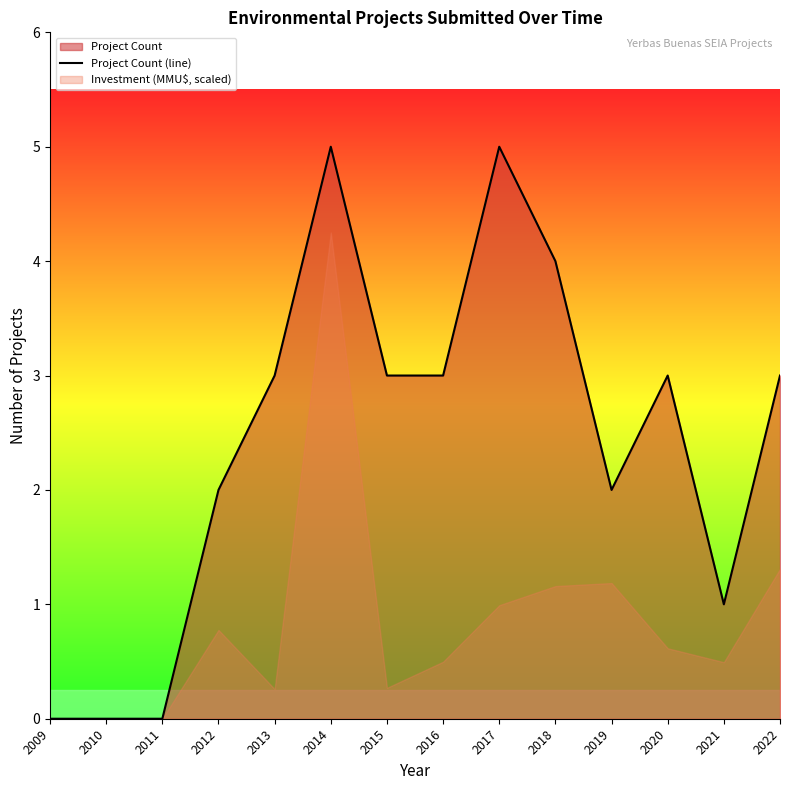

What is the change in value from 2010 to 2014?

+5